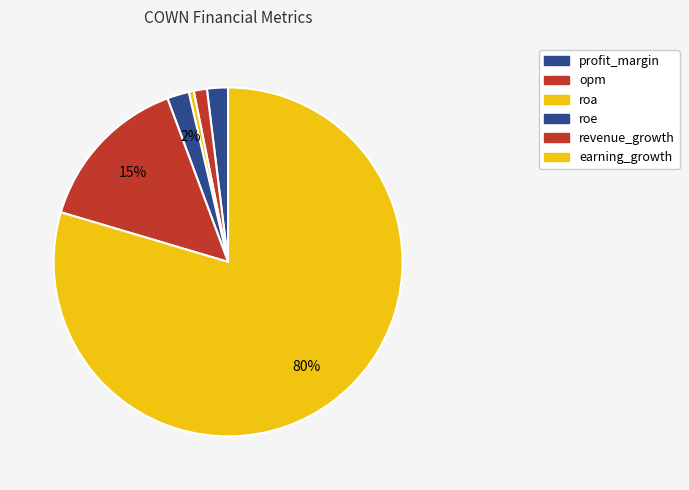

Rank the categories by value from highest to lowest.

earning_growth, revenue_growth, roe, profit_margin, opm, roa